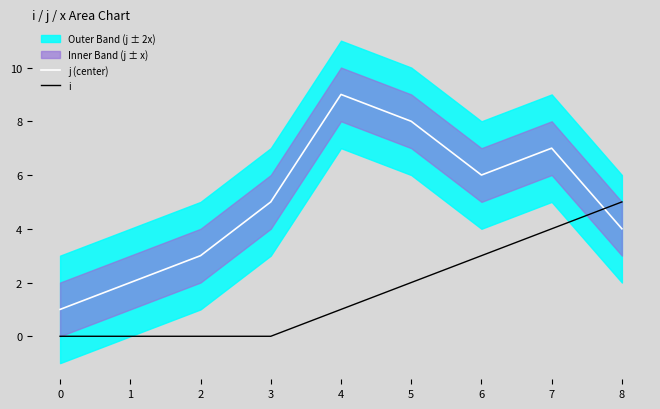

What is the maximum value for i?

5